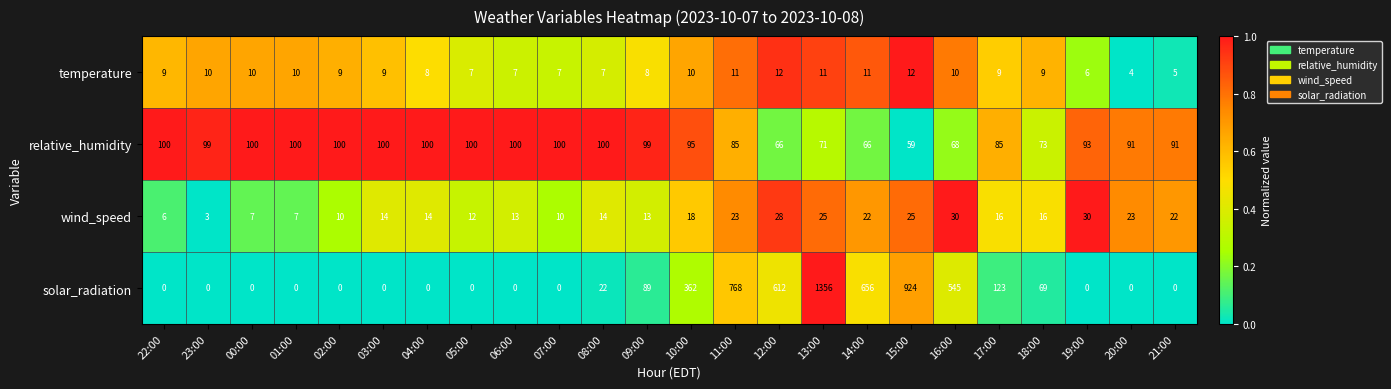

What is the difference between the second highest and second lowest values in the temperature series?

7